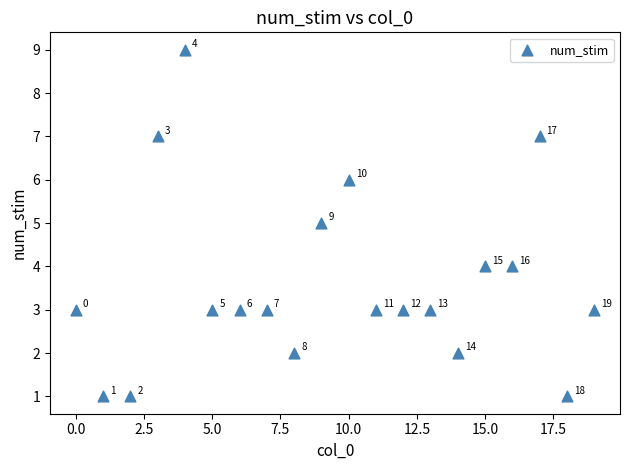

What Y value in the scatter plot is closest to 5?

5